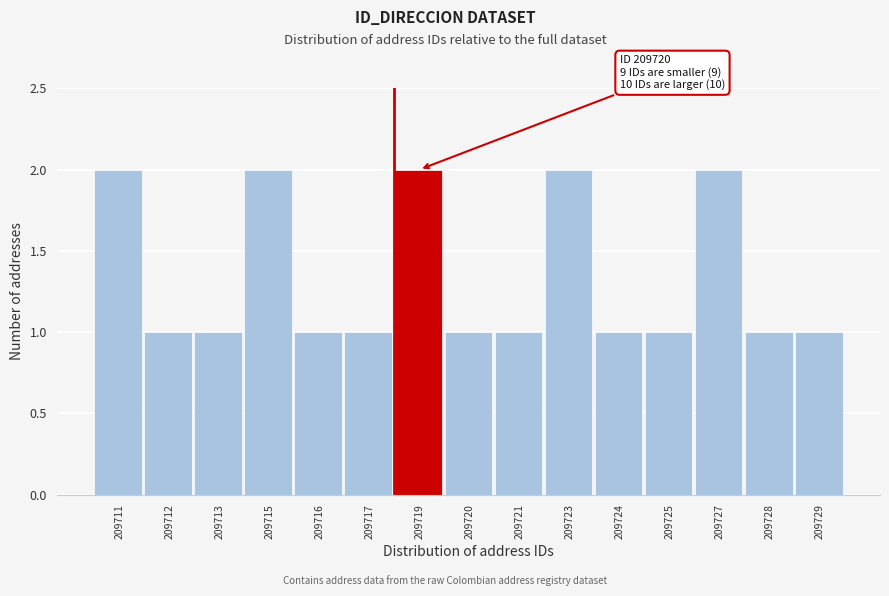

Reading left to right, transcribe all the data shown in this chart.

209711=2	209712=1	209713=1	209715=2	209716=1	209717=1	209719=2	209720=1	209721=1	209723=2	209724=1	209725=1	209727=2	209728=1	209729=1